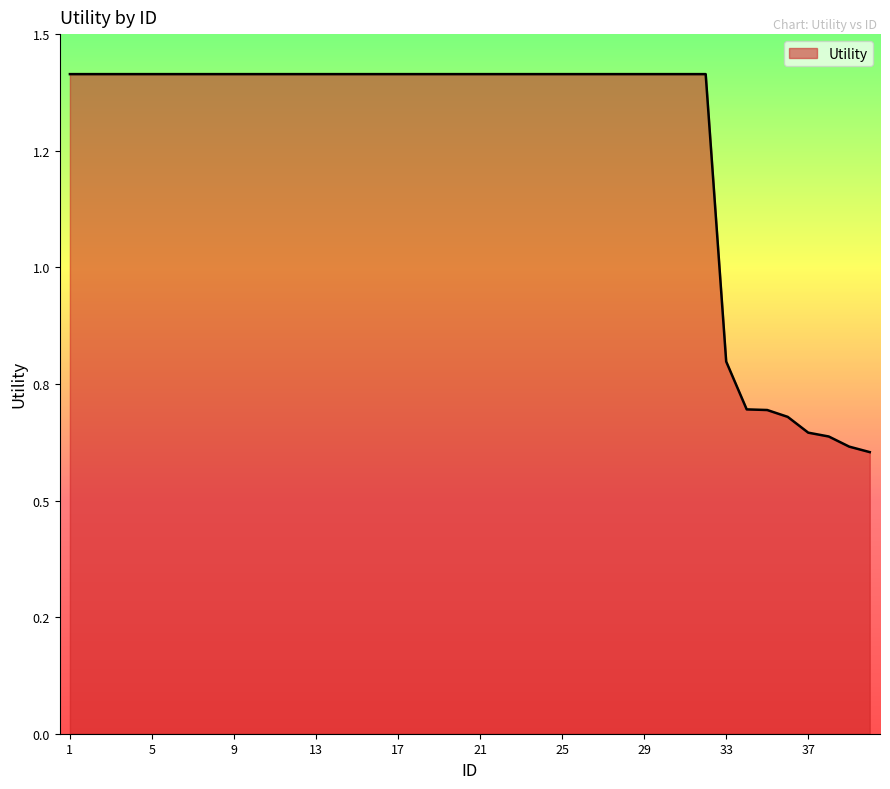

Reading left to right, what are all the values shown in this chart?

1=1.4	2=1.4	3=1.4	4=1.4	5=1.4	6=1.4	7=1.4	8=1.4	9=1.4	10=1.4	11=1.4	12=1.4	13=1.4	14=1.4	15=1.4	16=1.4	17=1.4	18=1.4	19=1.4	20=1.4	21=1.4	22=1.4	23=1.4	24=1.4	25=1.4	26=1.4	27=1.4	28=1.4	29=1.4	30=1.4	31=1.4	32=1.4	33=0.8	34=0.7	35=0.7	36=0.7	37=0.6	38=0.6	39=0.6	40=0.6